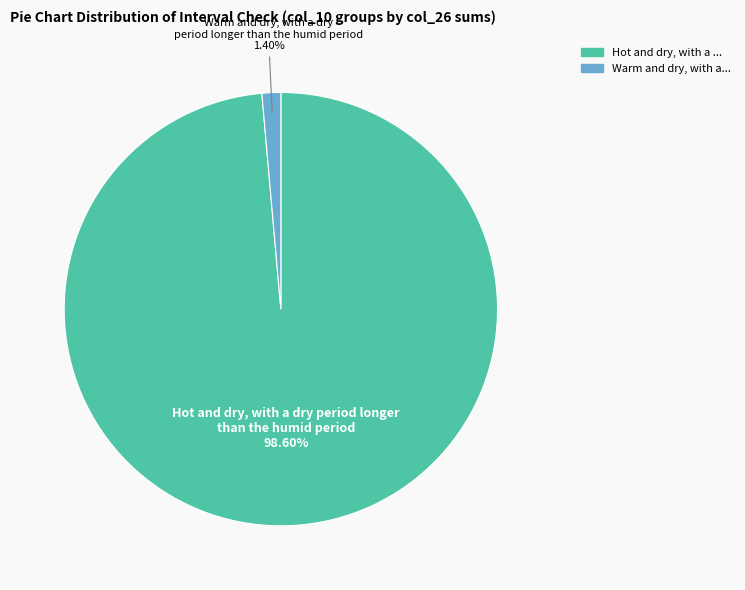

Is there a majority slice in this chart?

Yes